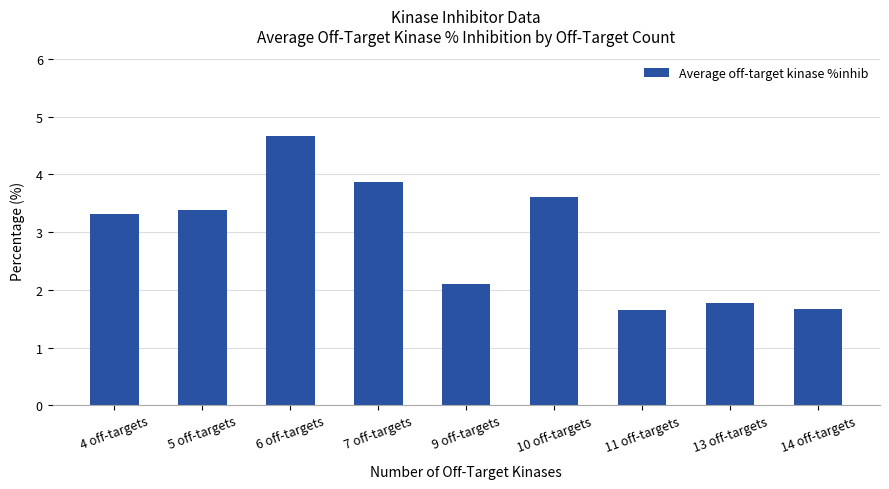

The value at 10 off-targets is 3.6. True or false?

True